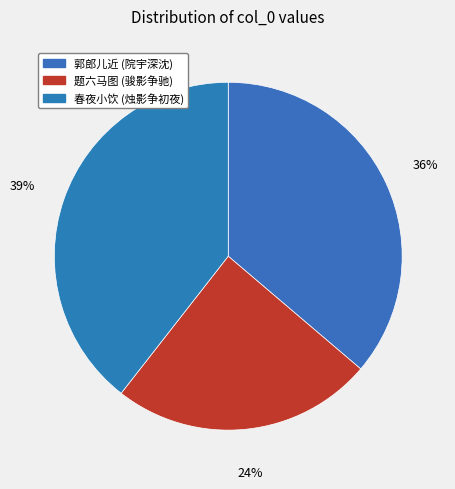

How many slices are in this pie chart?

3